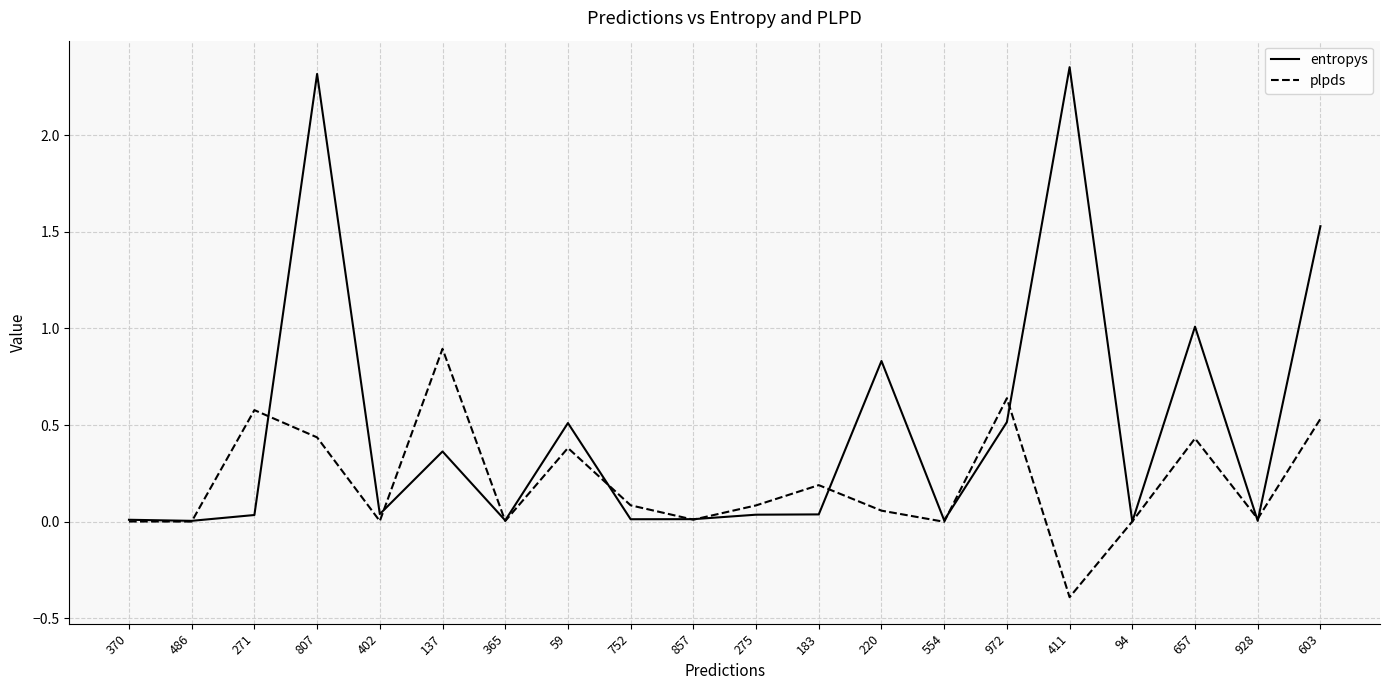

What is the lowest value of the plpds series?

-0.4